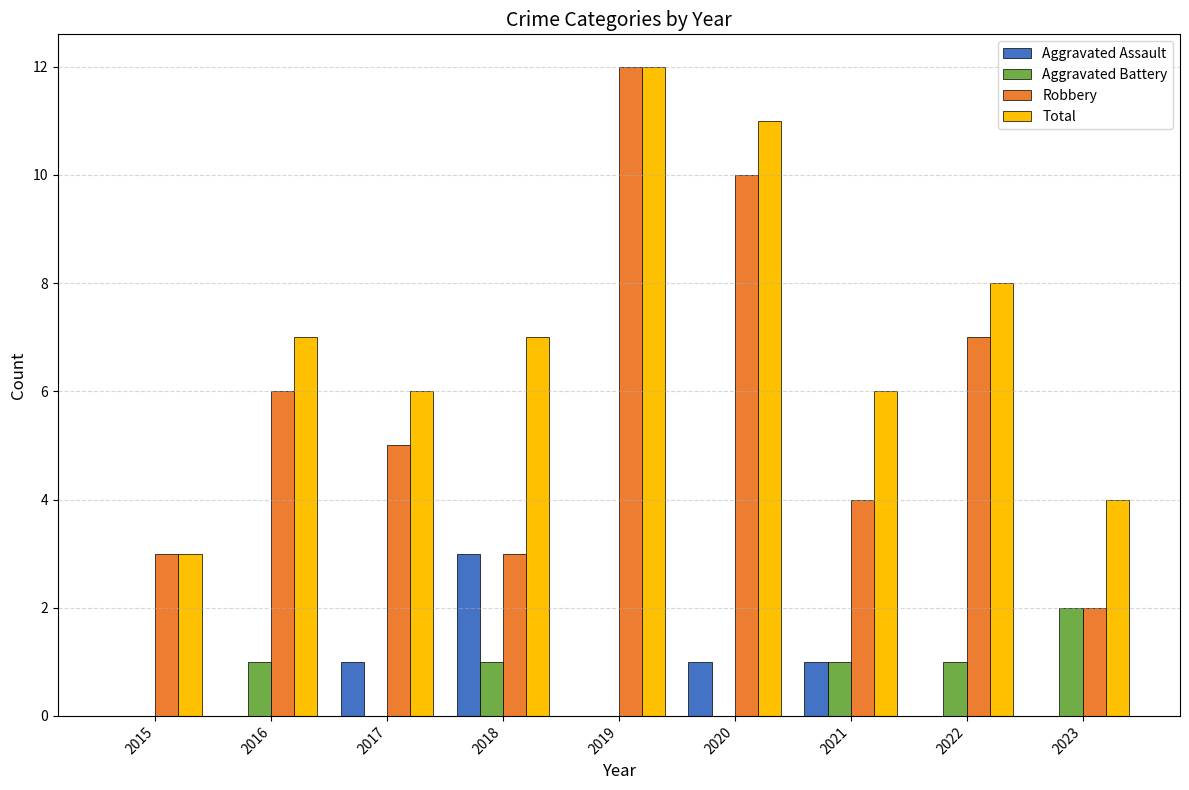

What is the difference between the Robbery values at 2020 and 2017?

5